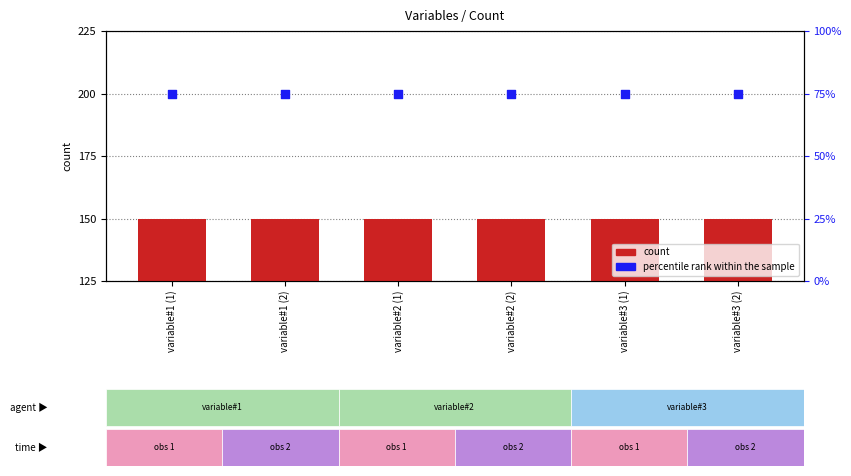

At which category is the sum across all series the highest?

variable#1 (1)